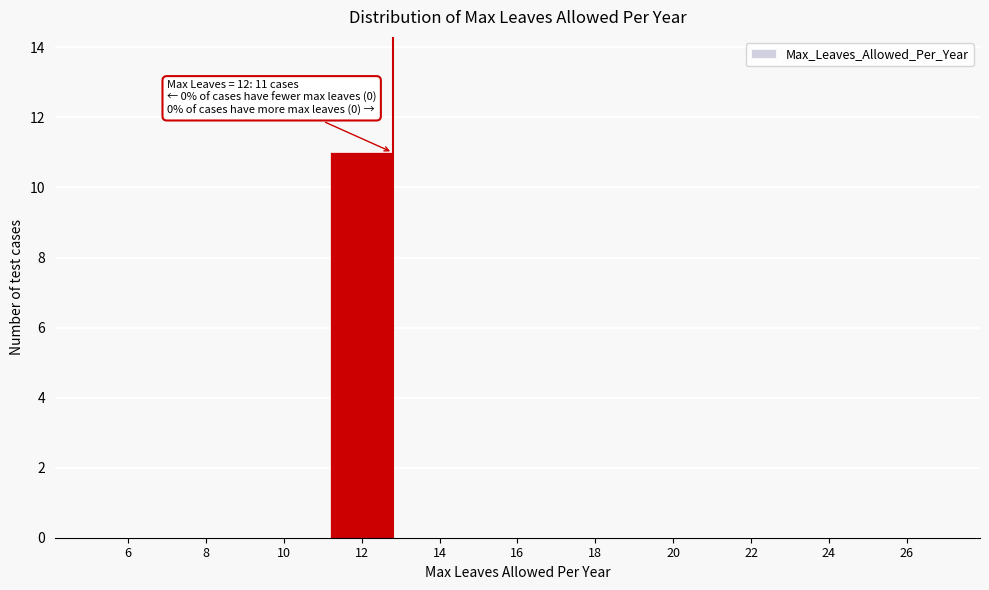

Reading left to right, transcribe all the data shown in this chart.

6=0	8=0	10=0	12=11	14=0	16=0	18=0	20=0	22=0	24=0	26=0